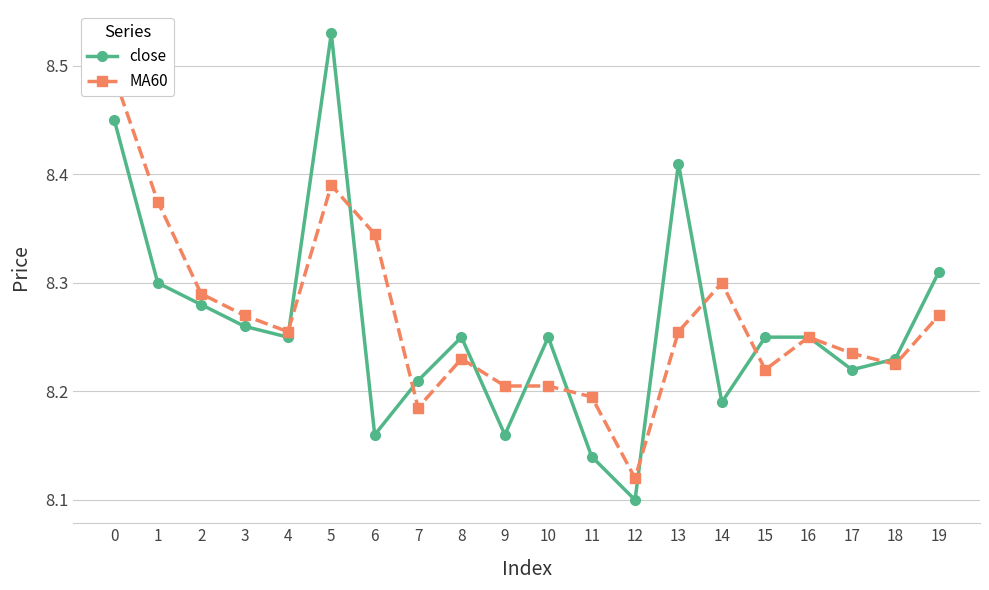

Where do close and MA60 first cross each other?

4 and 5